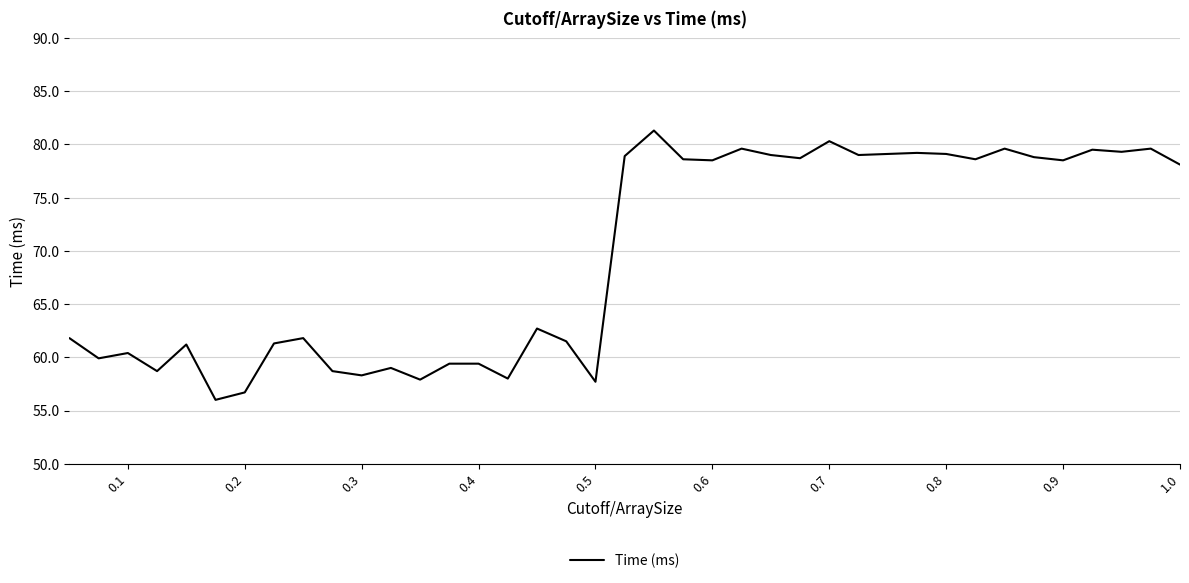

What is the greatest value displayed?

81.3